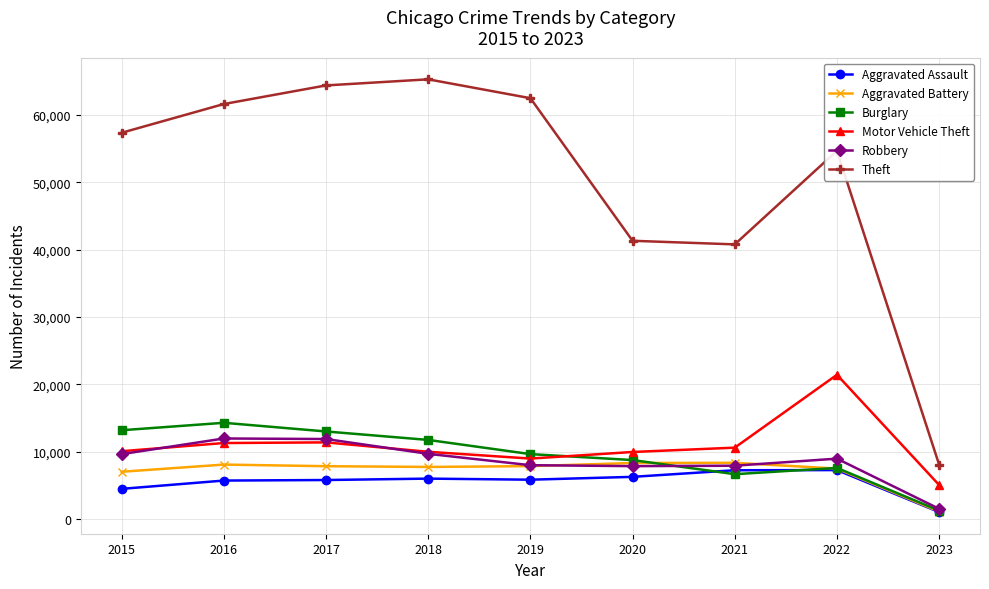

True or false: Motor Vehicle Theft and Aggravated Assault intersect in this chart.

False